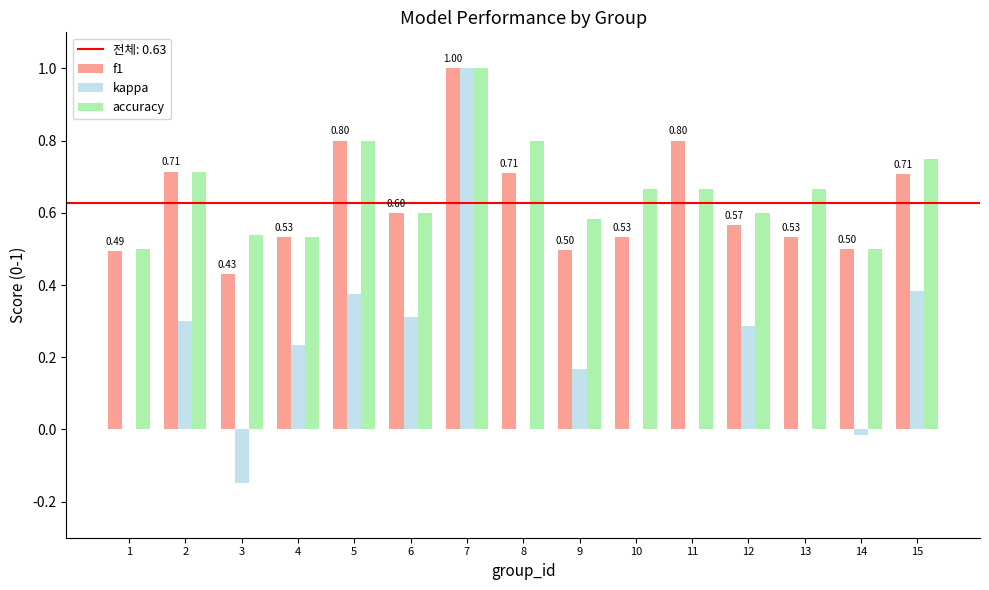

Which series changed the most between 1 and 8?

accuracy